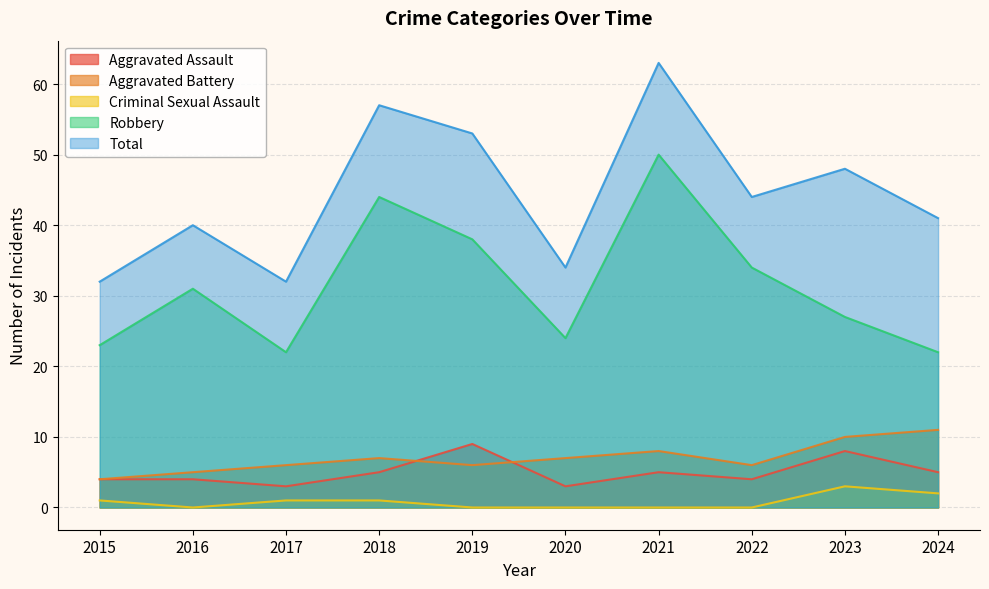

Rank the categories by Robbery value from lowest to highest.

2017, 2024, 2015, 2020, 2023, 2016, 2022, 2019, 2018, 2021